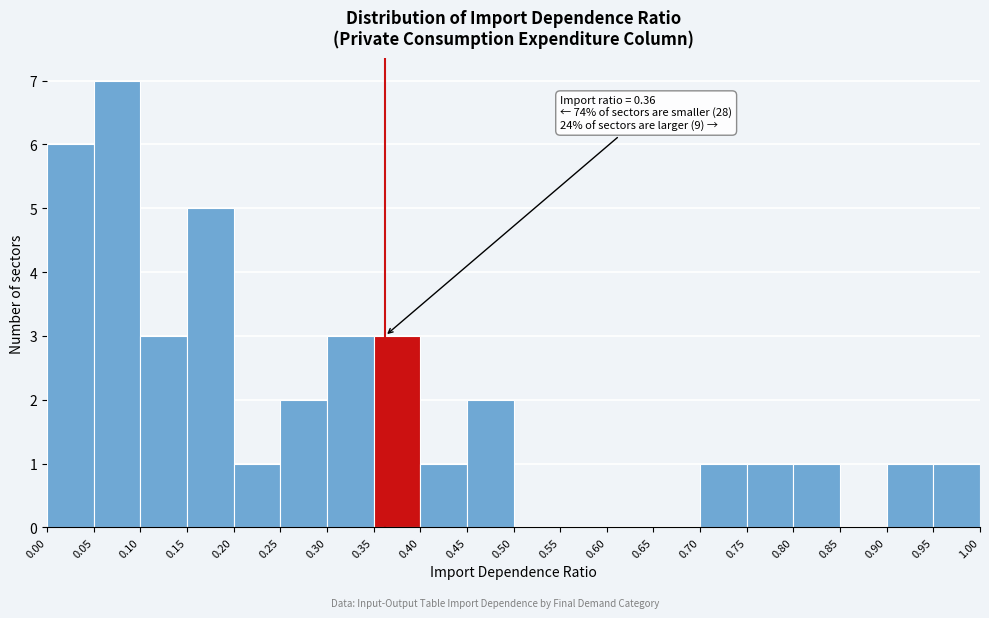

Over which range of the x-axis is the bar tallest?

0.05 to 0.10